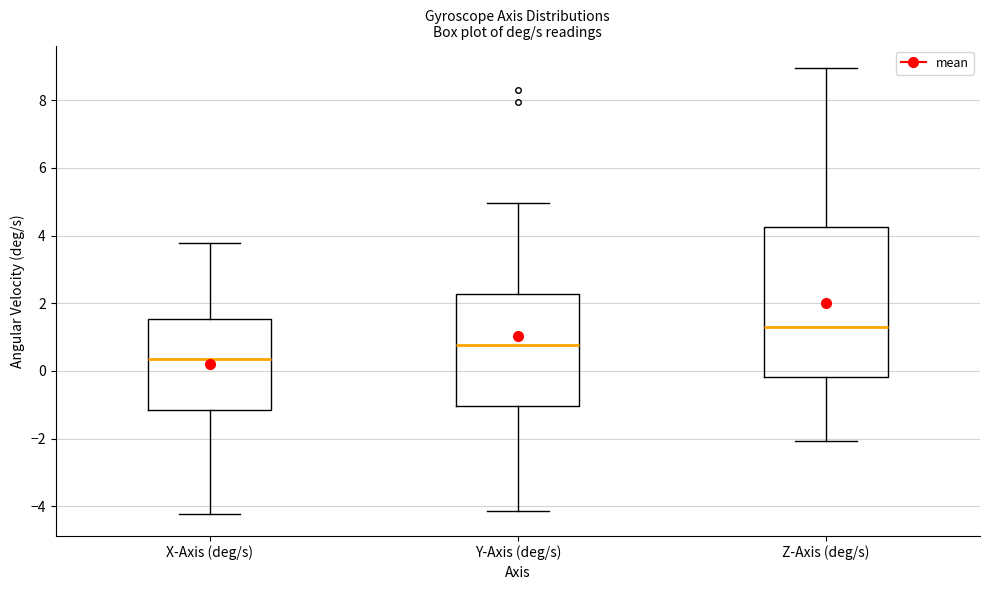

Which box's median line is the lowest?

X-Axis (deg/s)